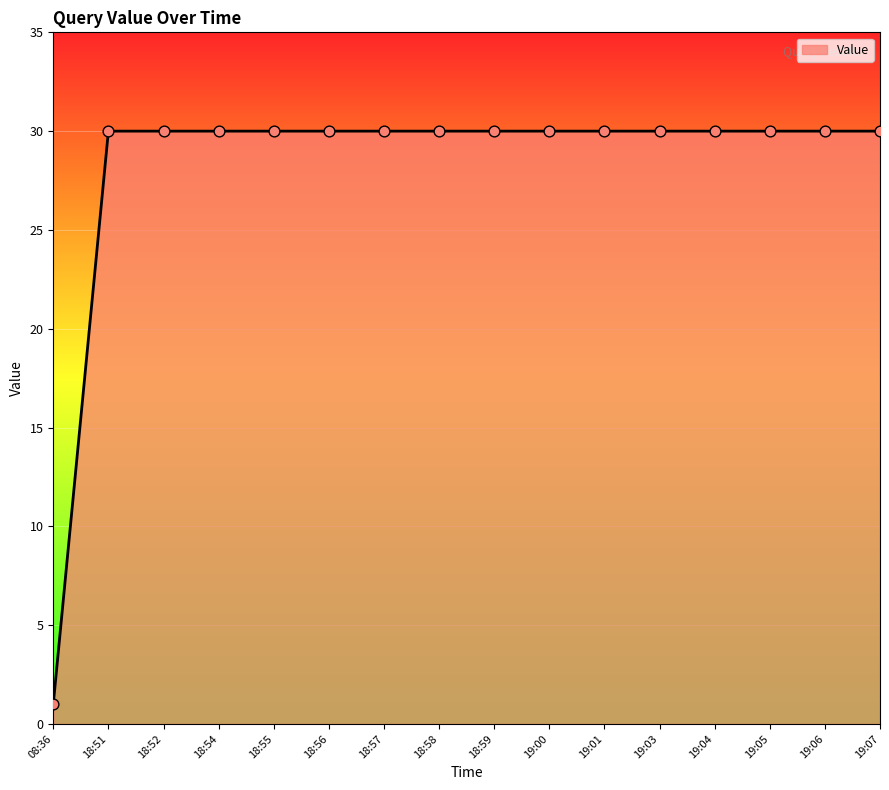

Approximately how many times larger is the value at 19:00 compared to 19:04?

1.0